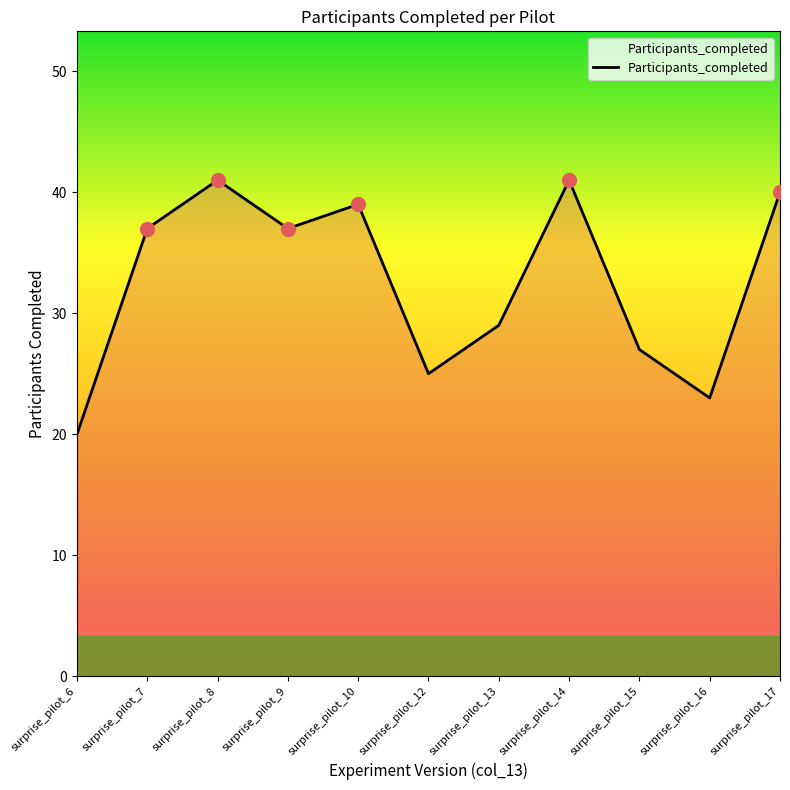

Does the chart display data point markers on the line(s)?

No